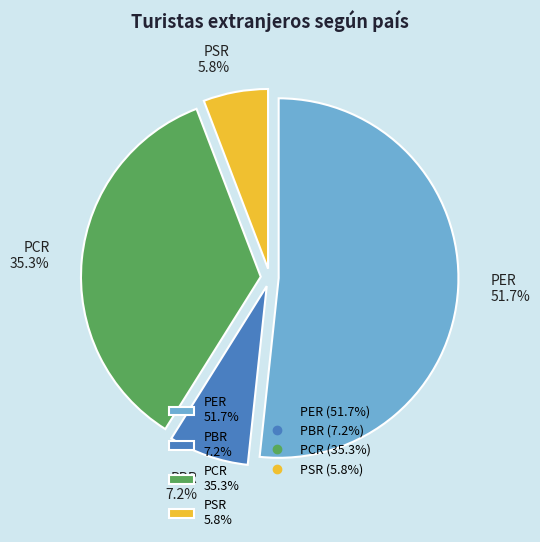

To the nearest percent, what is the difference between the largest and smallest slice percentages?

46%